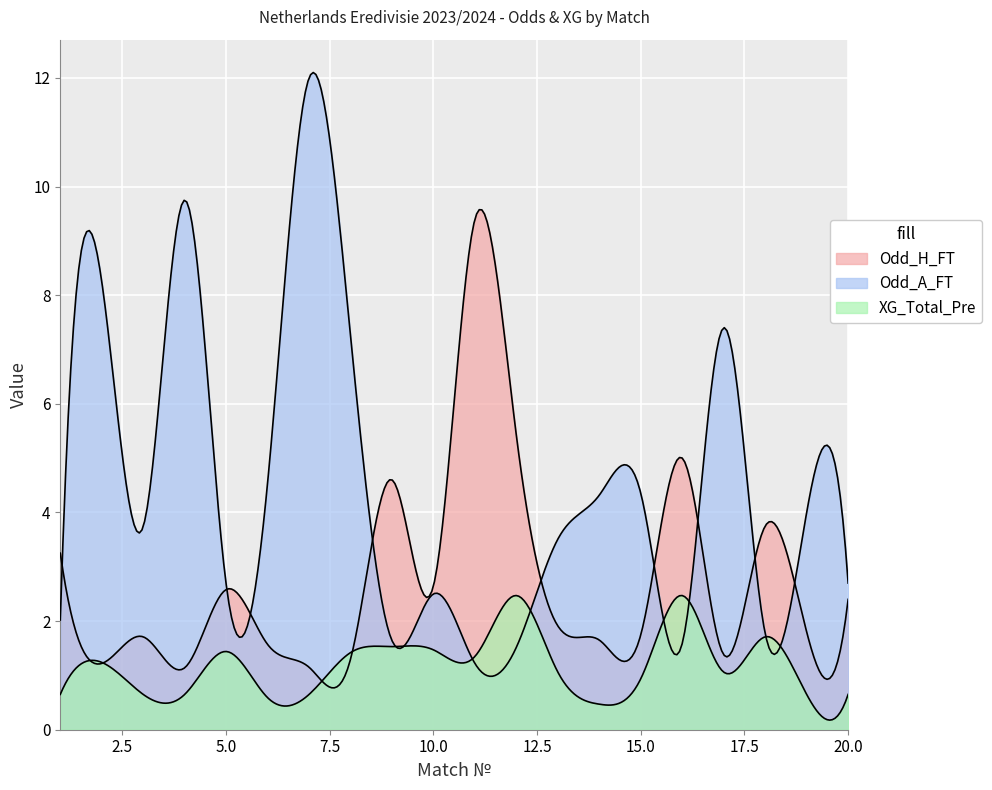

How many interior local peaks does the Odd_H_FT series have?

6